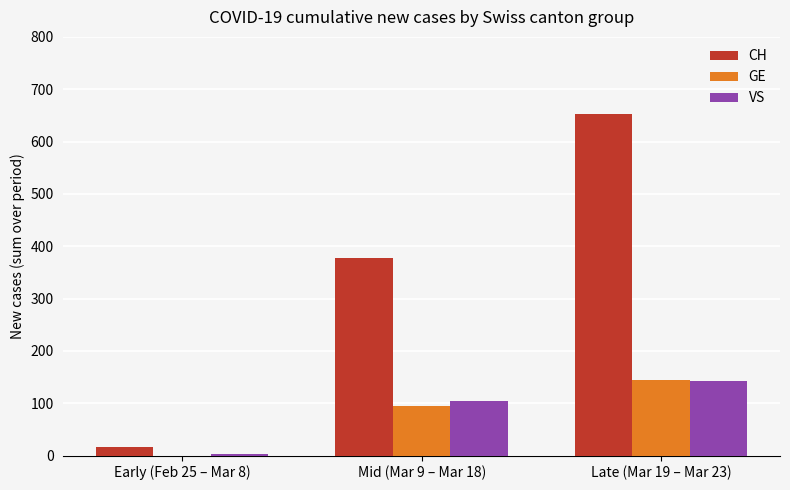

Which series has the widest spread of values?

CH